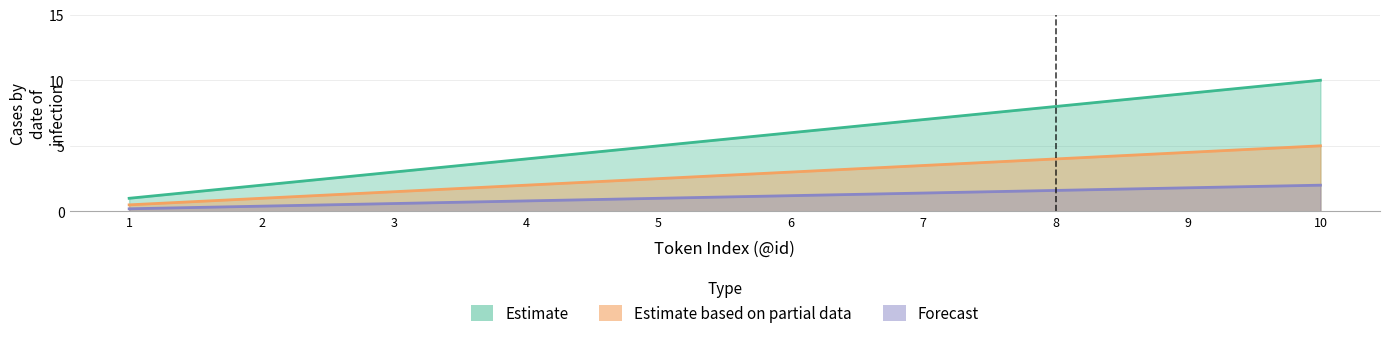

What is the lowest value of the Estimate based on partial data series?

0.5